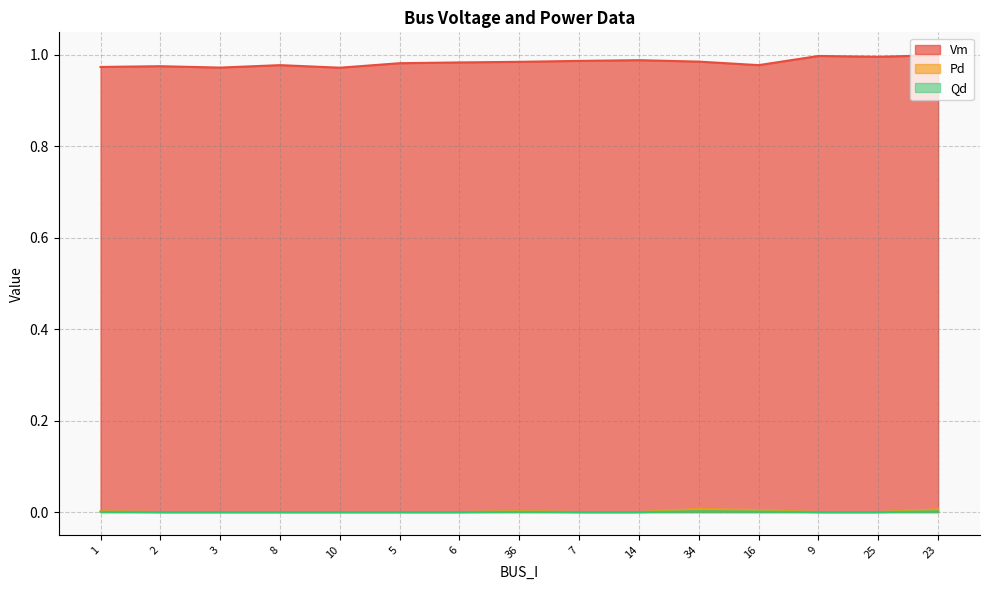

Between 36 and 7, which series saw the biggest shift?

Qd